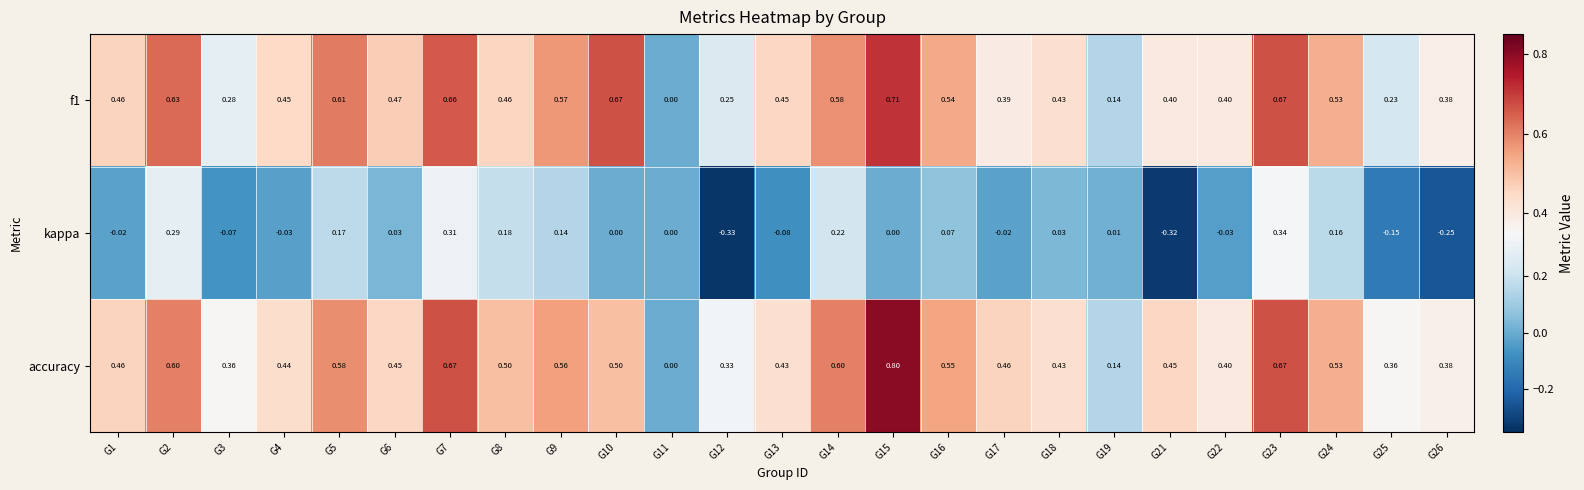

Which series has the largest total across all categories?

accuracy